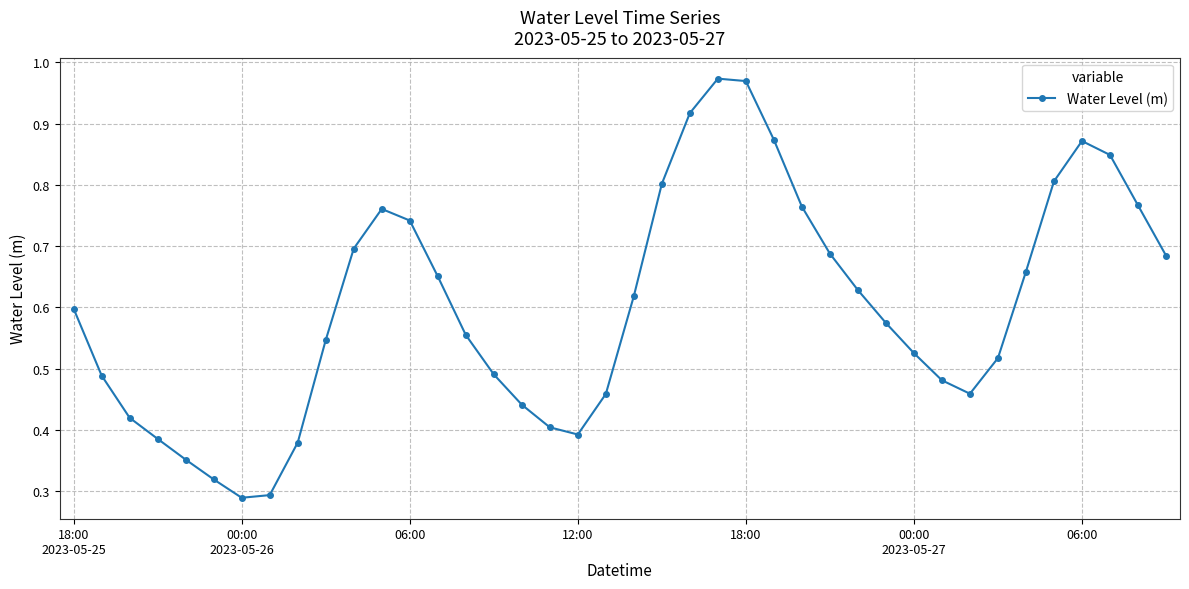

How many points are higher than both their immediate neighbors (excluding endpoints)?

3